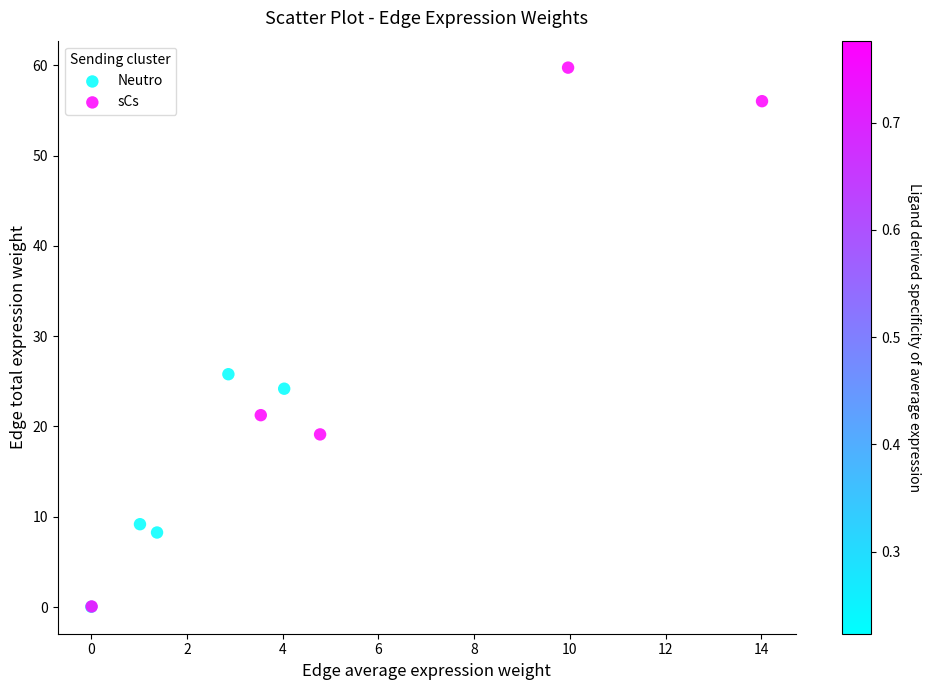

Which series has the widest spread of Y values?

sCs